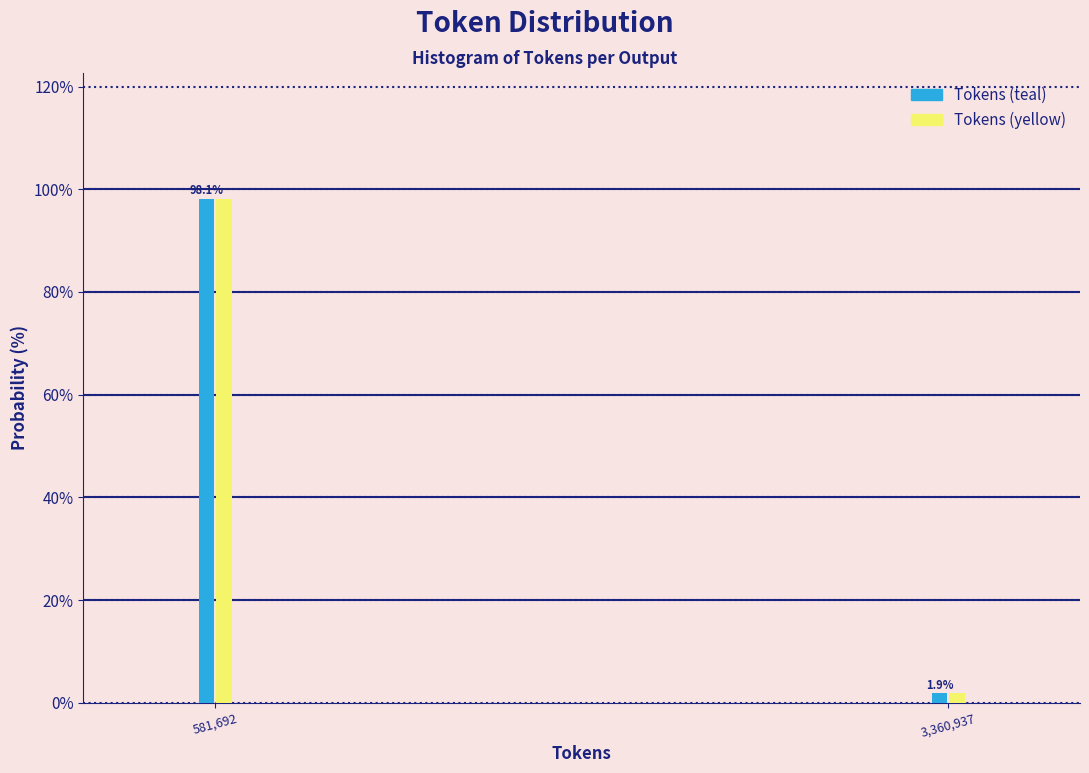

Reading right to left, what are all the values shown in this chart?

Tokens (teal): 3,360,937=1.9	581,692=98.1
Tokens (yellow): 3,360,937=1.9	581,692=98.1